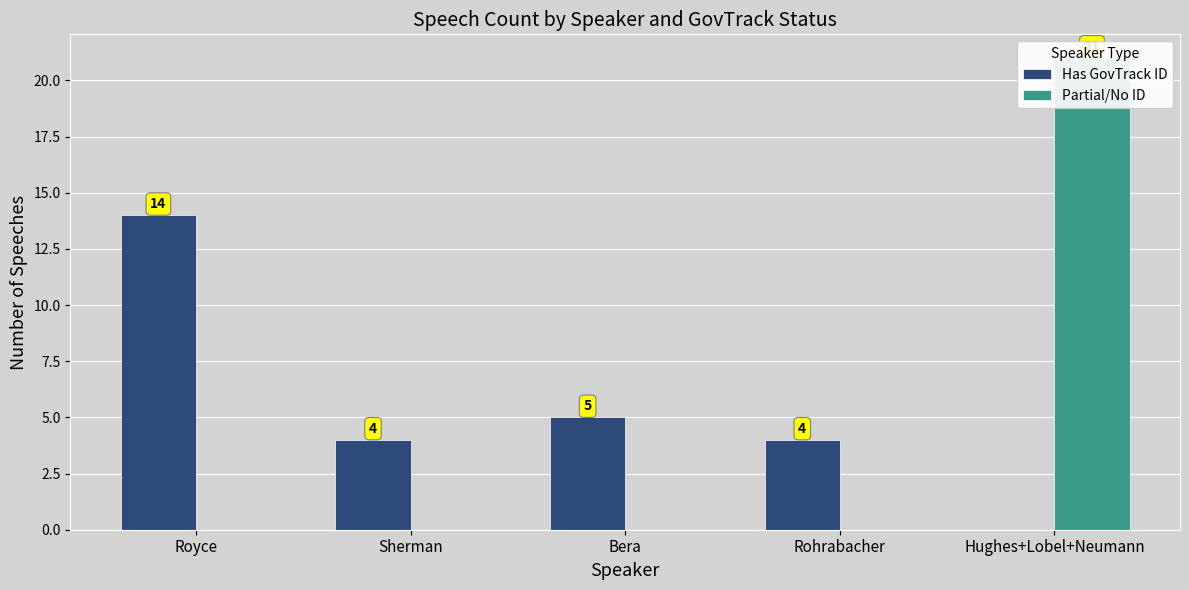

The value of Partial/No ID at Royce is 0. True or false?

True